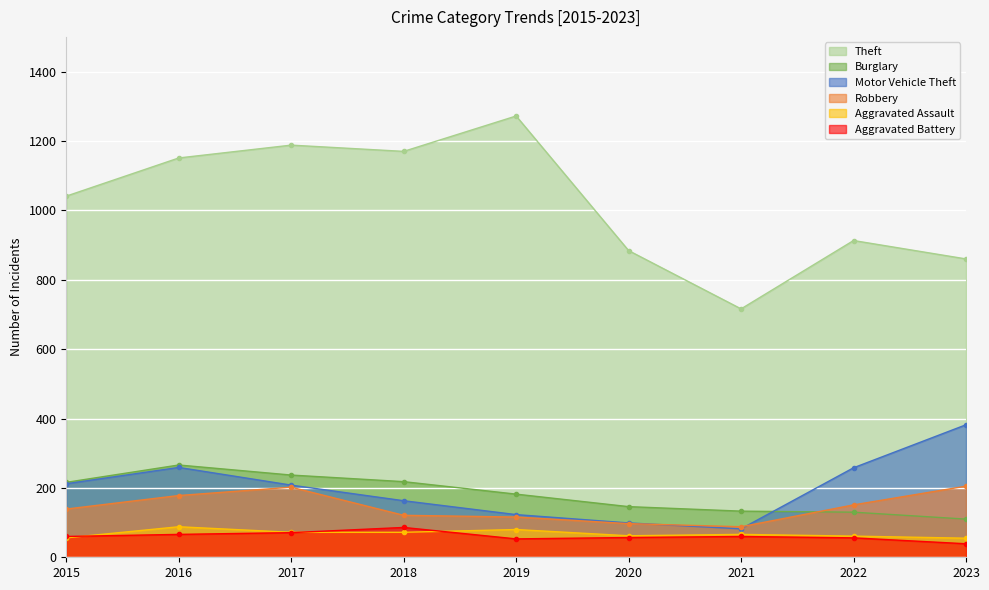

How many lines are shown in the chart?

6